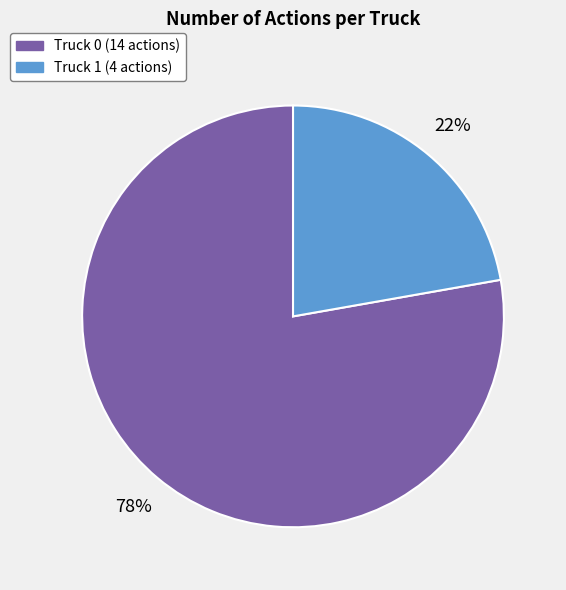

Which has a higher value, Truck 1 or Truck 0?

Truck 0